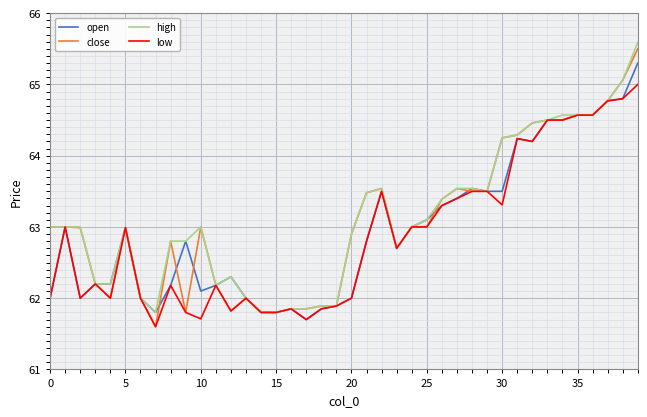

What is the greatest value displayed?

65.6